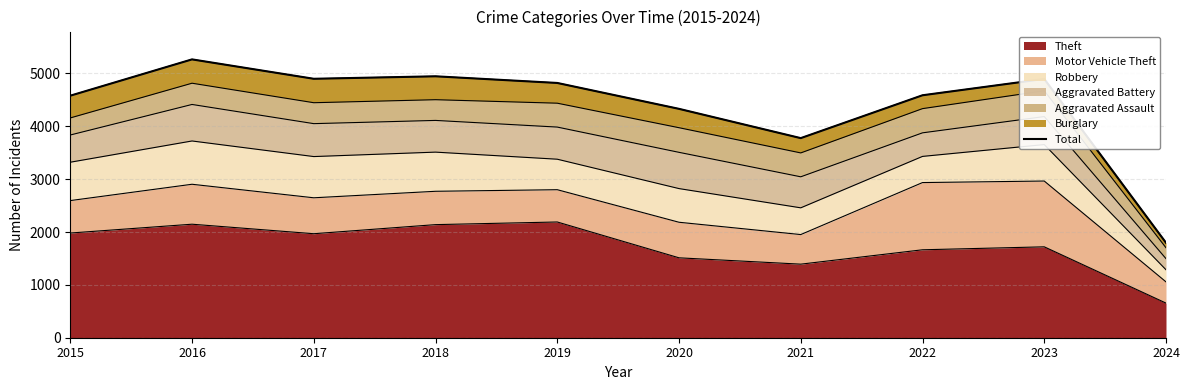

How many lines are shown in the chart?

1